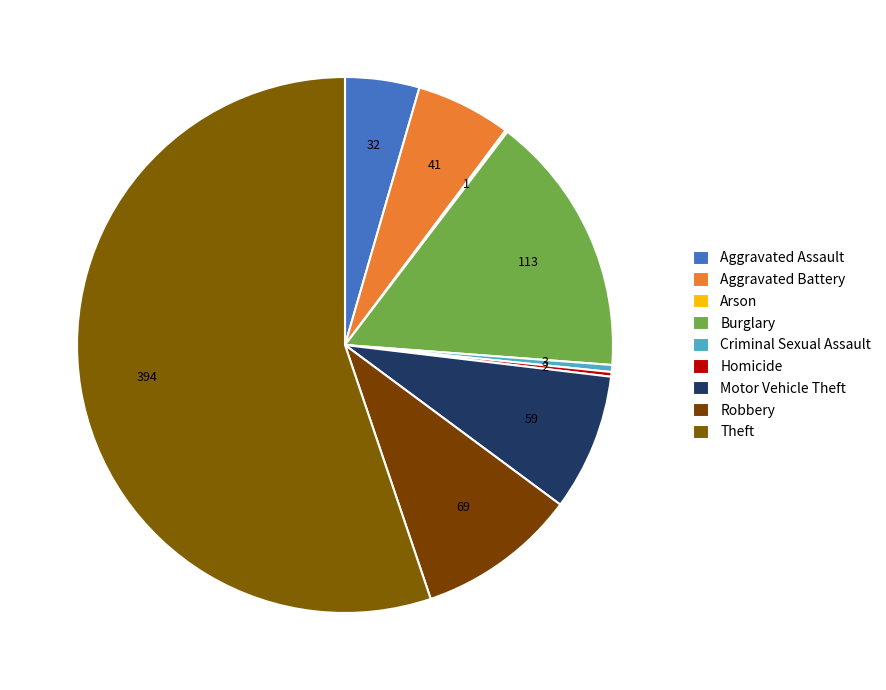

What is the largest slice in the pie chart?

Theft